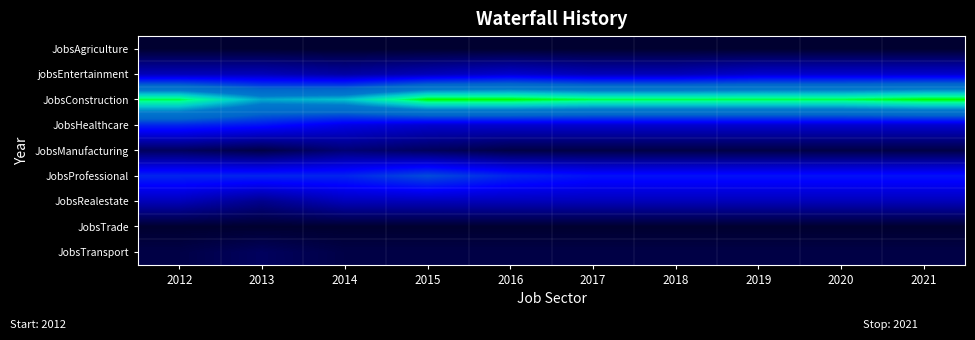

What is the minimum value shown in the chart?

1